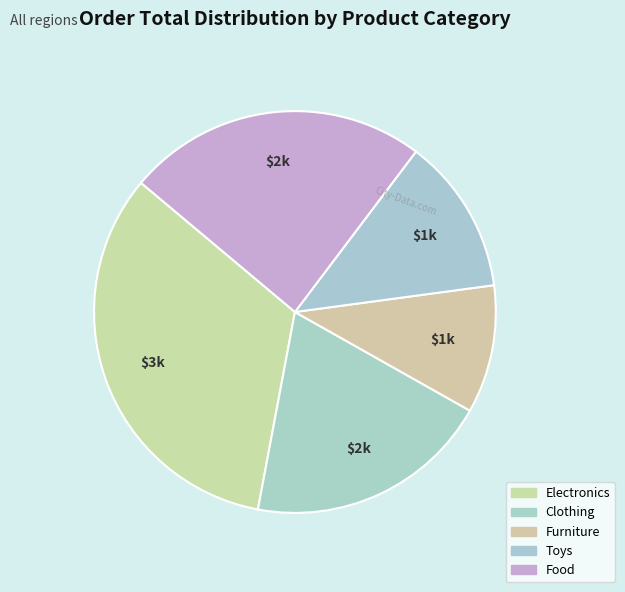

Count the number of slices in the pie.

5